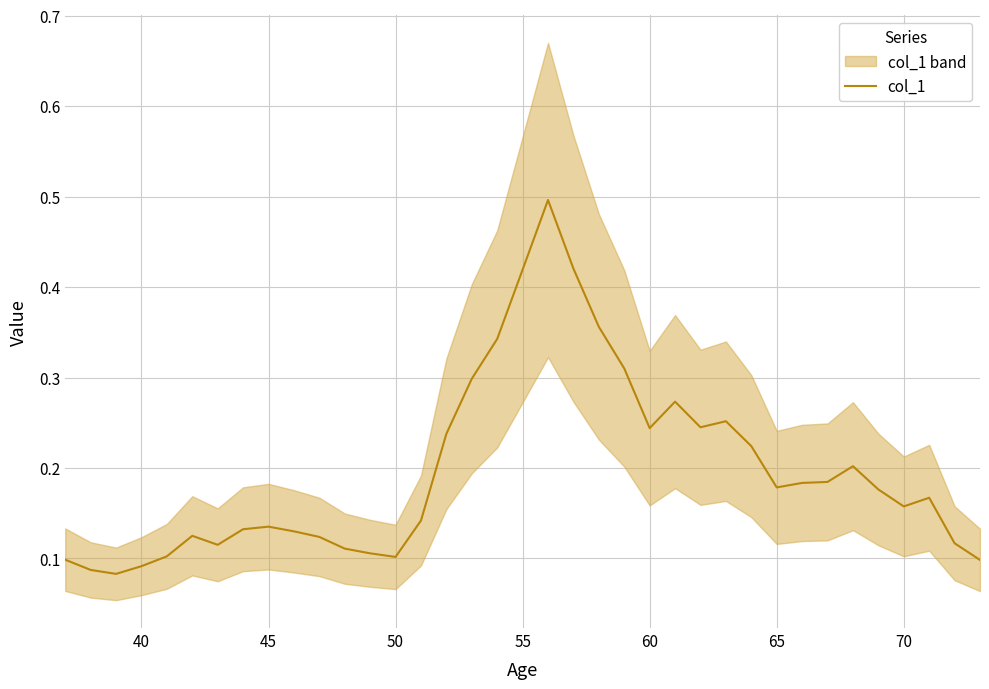

How many points are higher than both their immediate neighbors (excluding endpoints)?

7